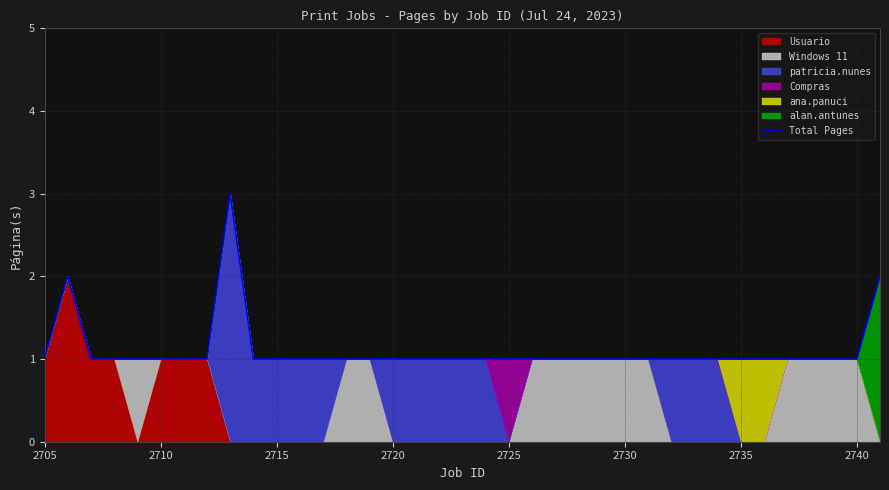

What is the maximum value for Total Pages?

3